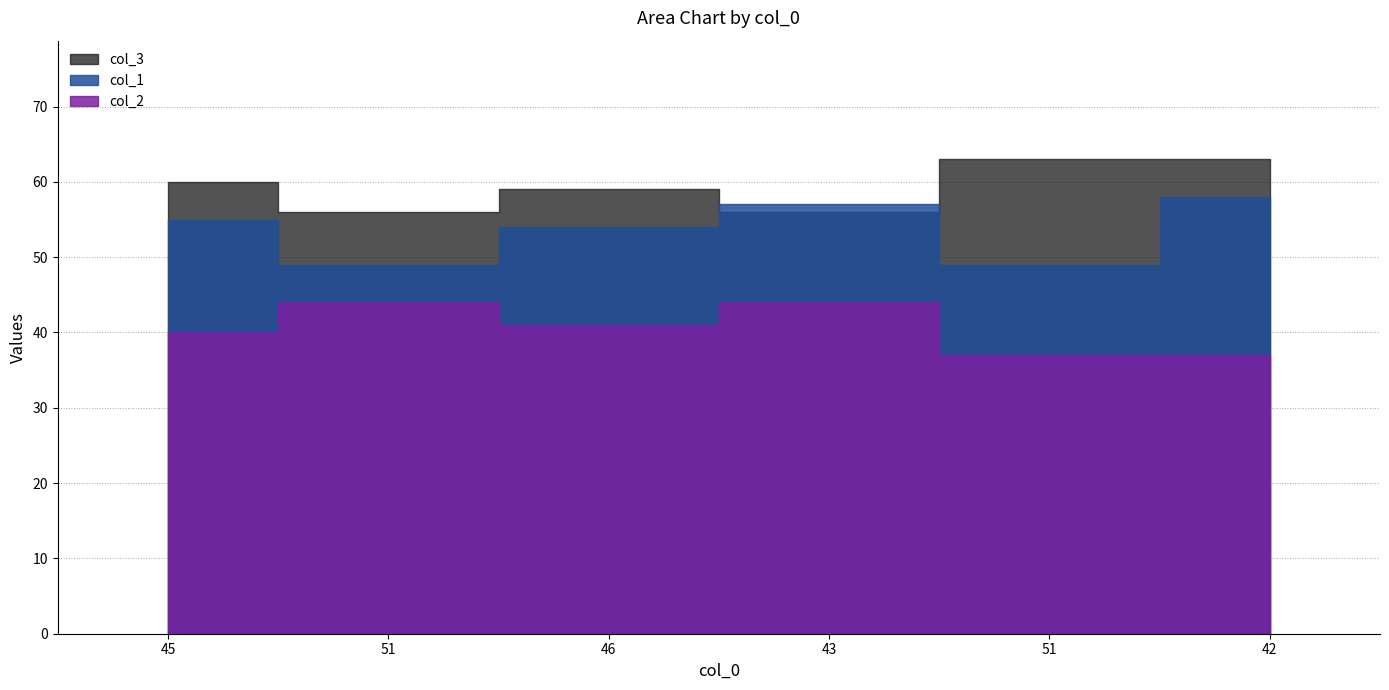

What is the value of the col_1 point at the 2nd from the left?

49